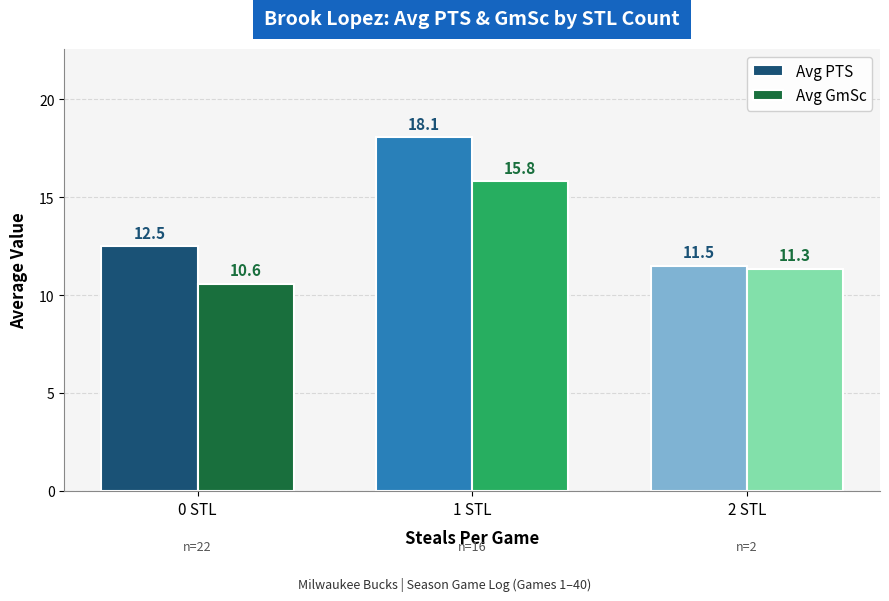

The Avg GmSc series shows 16.1 at 0 STL. True or false?

False